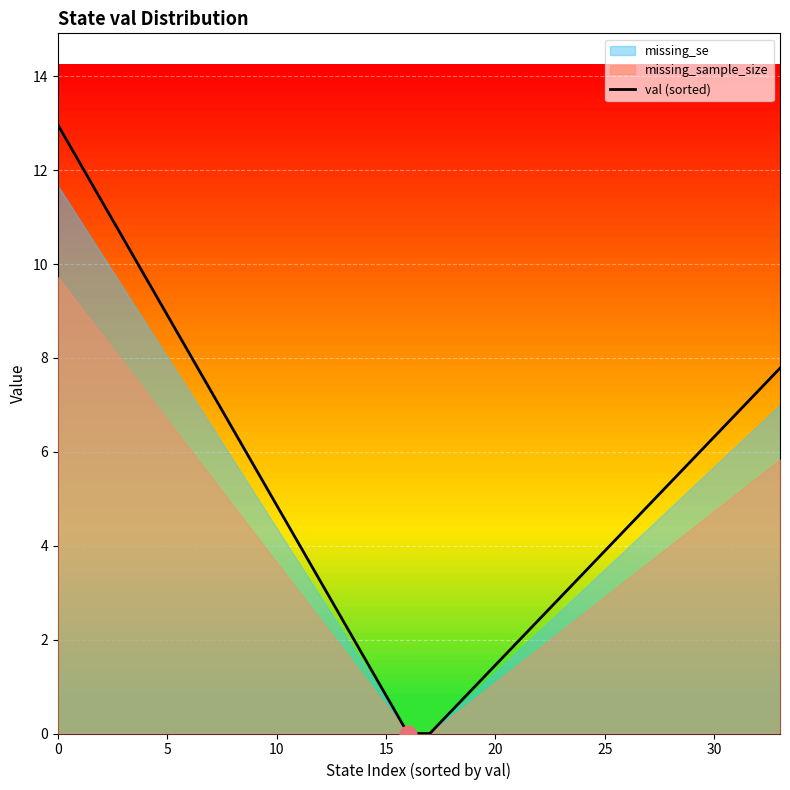

What is the highest value of the val (sorted) series?

13.0